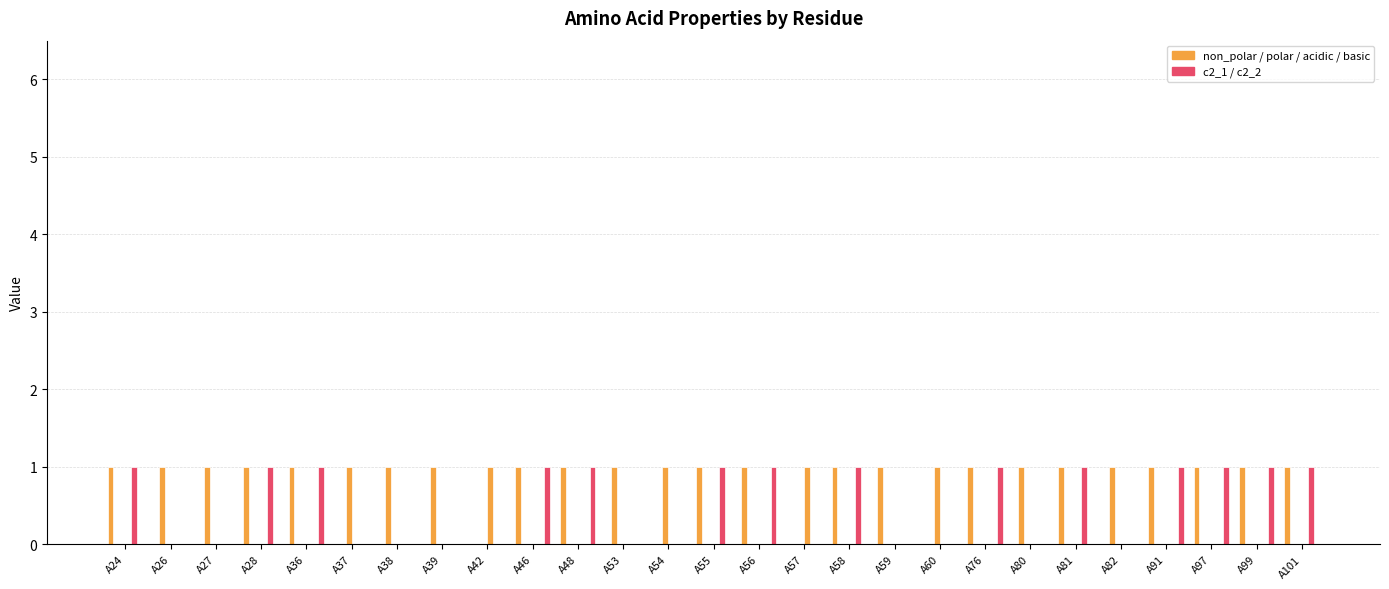

How many categories are shown in the chart?

27